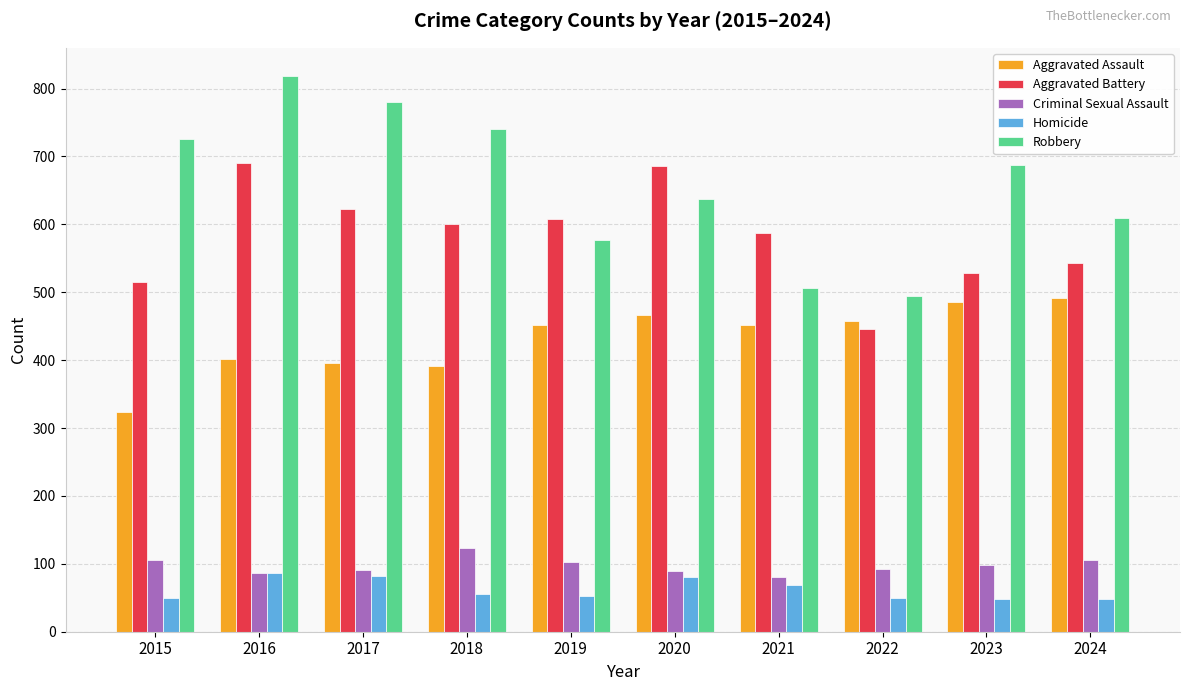

True or false: Criminal Sexual Assault has a value of 123 at 2018.

True